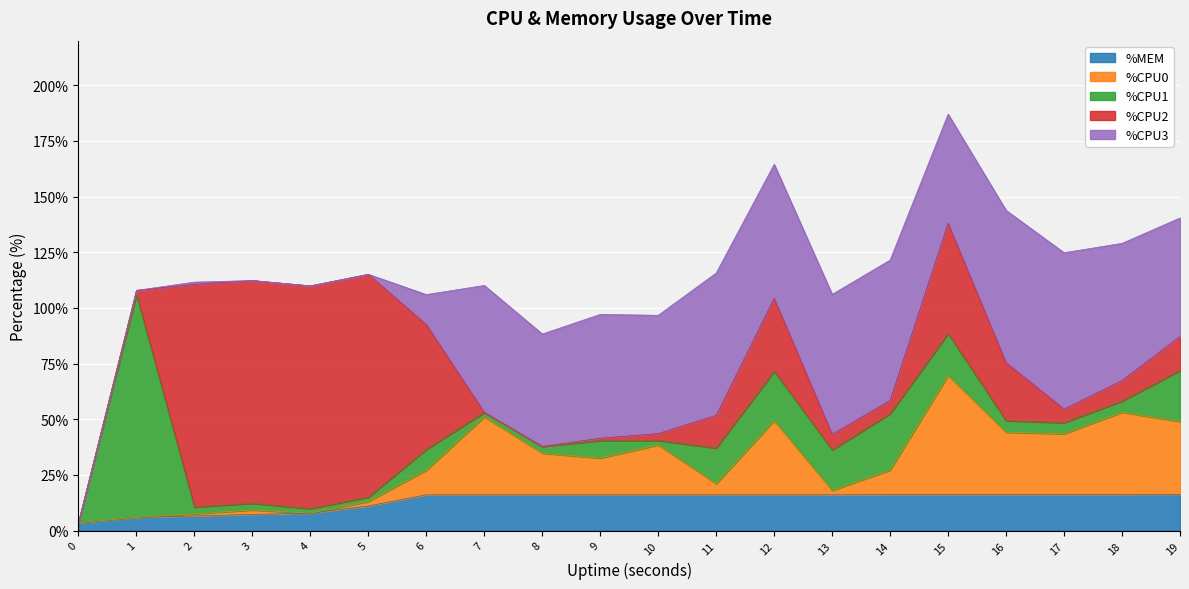

Which series has the largest total across all categories?

%CPU3